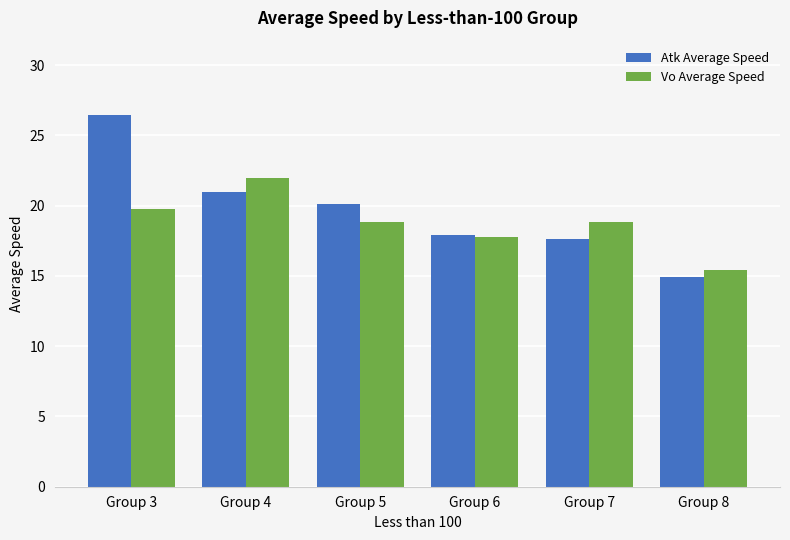

What is the value of the Vo Average Speed bar at the 1st from the left?

19.7